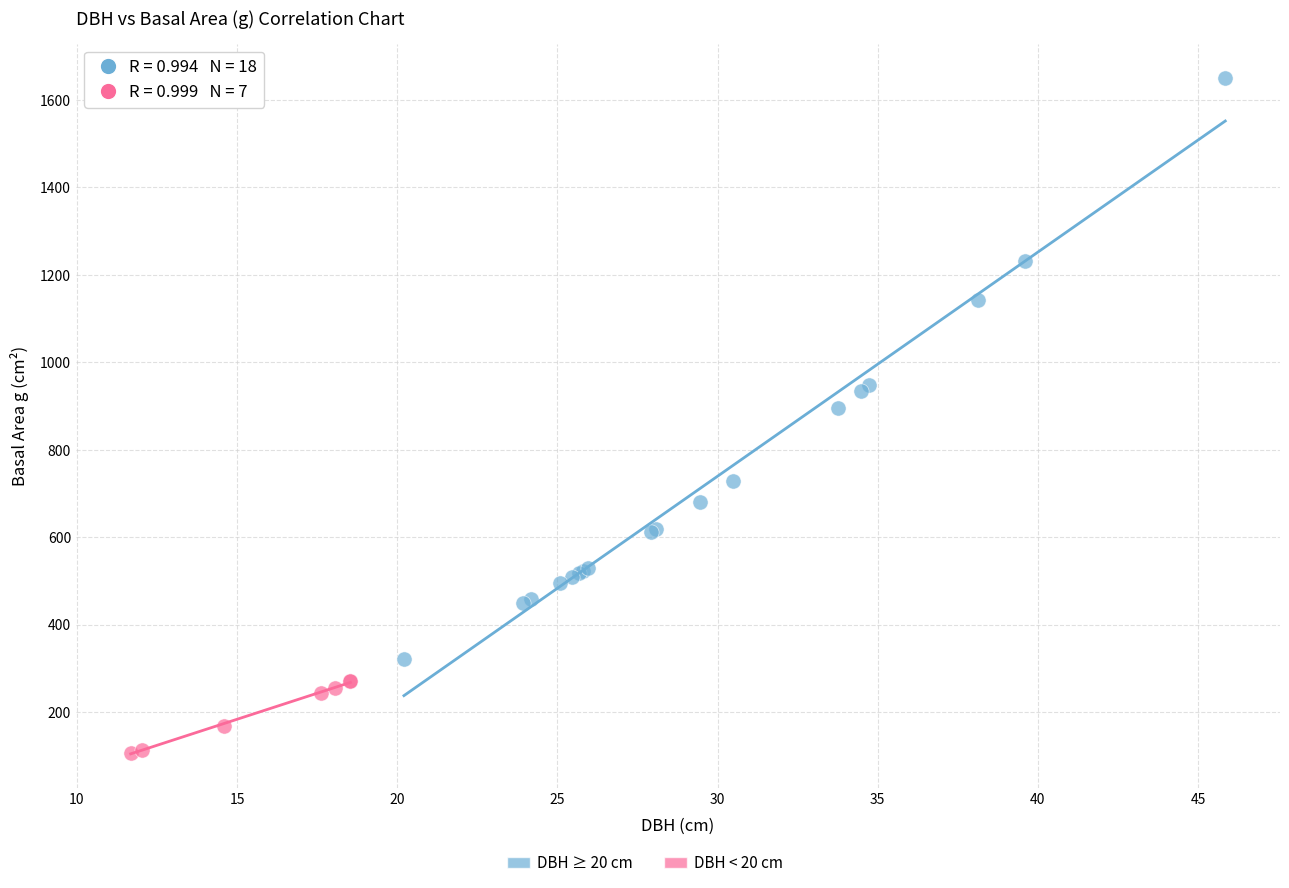

Which series reaches the maximum Y coordinate?

DBH ≥ 20 cm